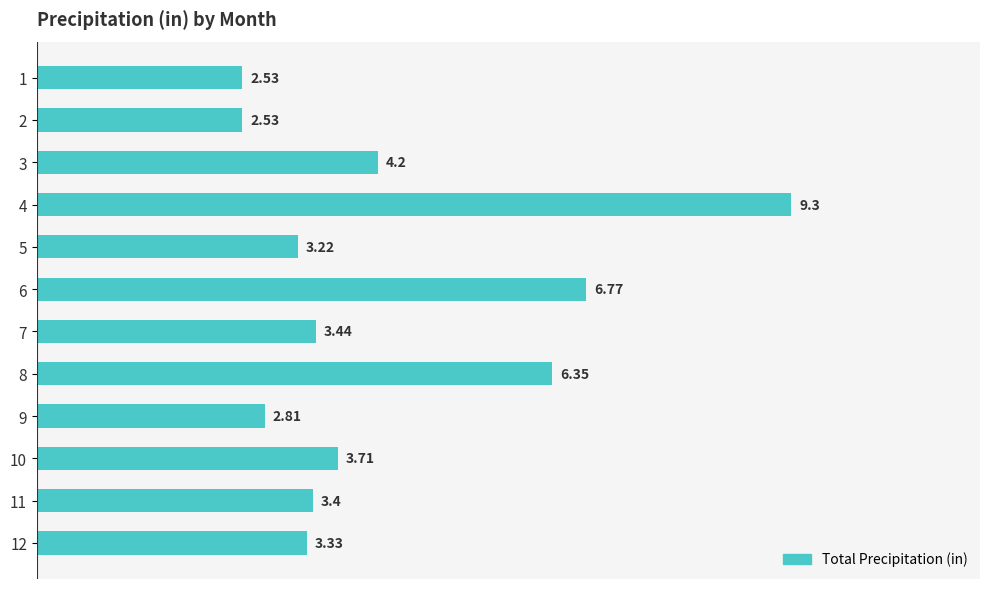

What is the average value?

4.3